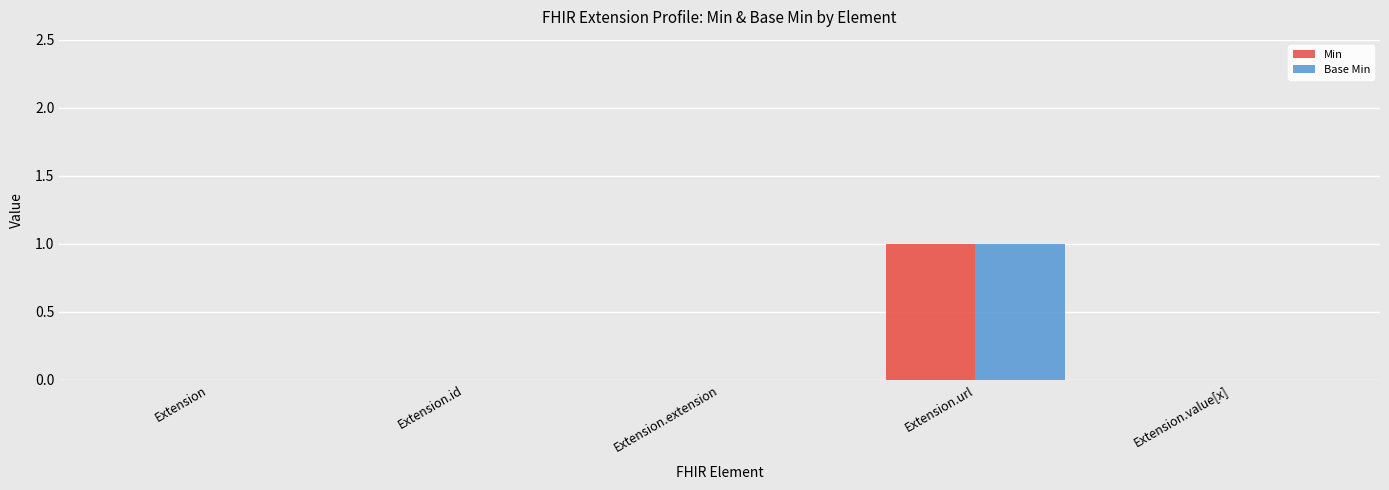

True or false: Min has a value of 0 at Extension.id.

True